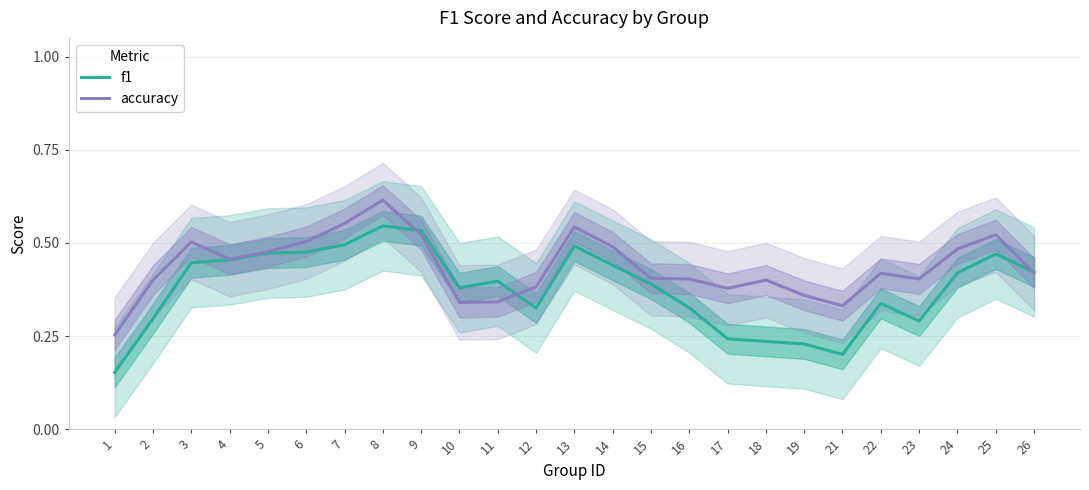

True or false: accuracy has more than 2 points higher than both neighbors.

True